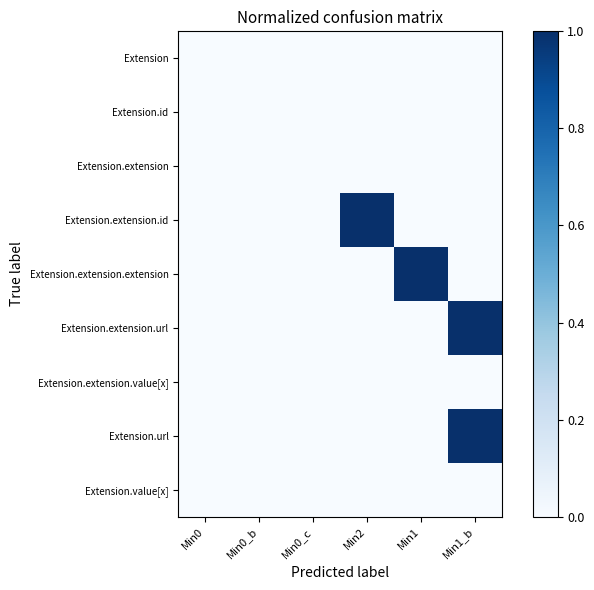

At which category does the chart reach its peak across all series?

Min2